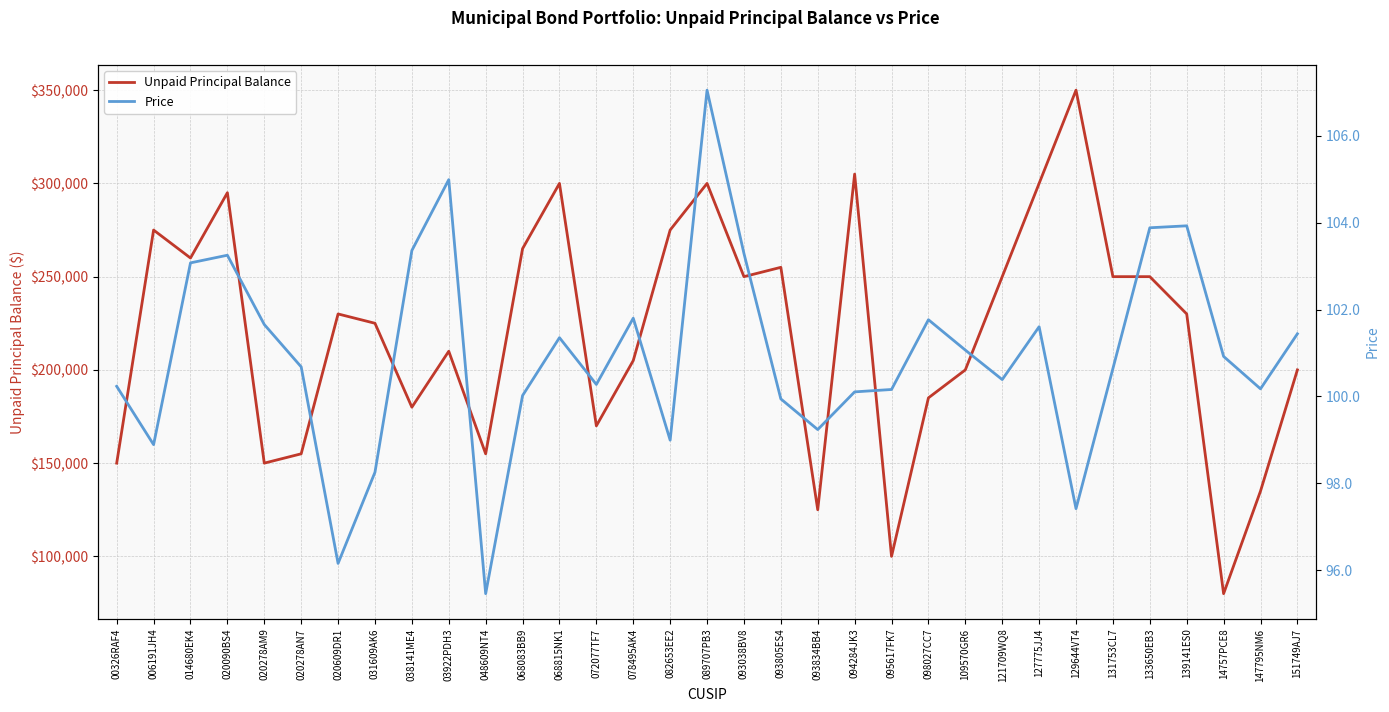

Rank the series by their average value, from lowest to highest.

Price, Unpaid Principal Balance